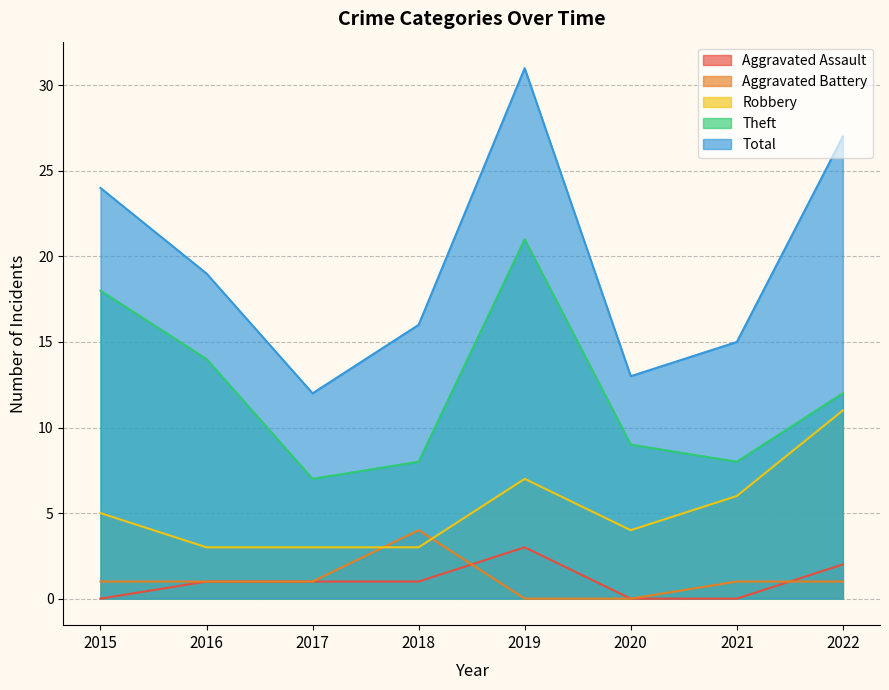

What are all the series names shown in the legend?

Aggravated Assault, Aggravated Battery, Robbery, Theft, Total